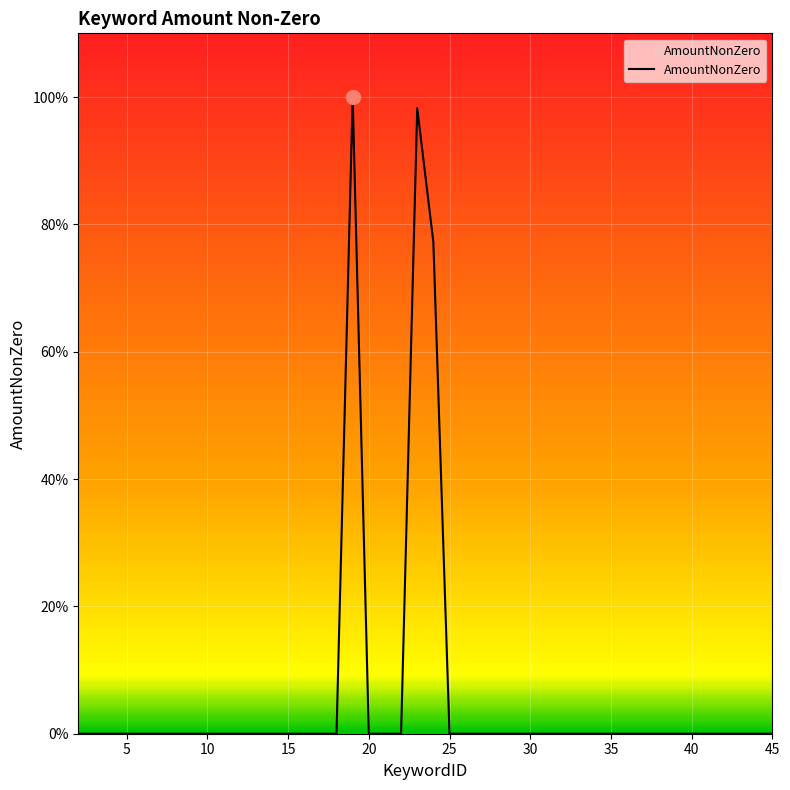

True or false: the data has more than 1 interior local peaks.

True